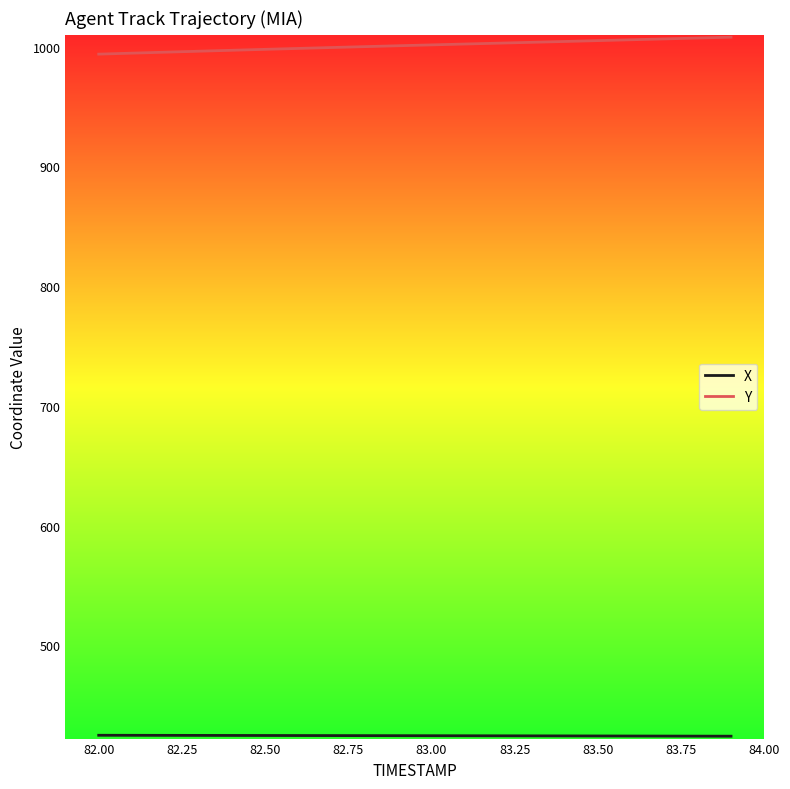

What is the difference between the maximum and minimum values in the Y series?

14.2